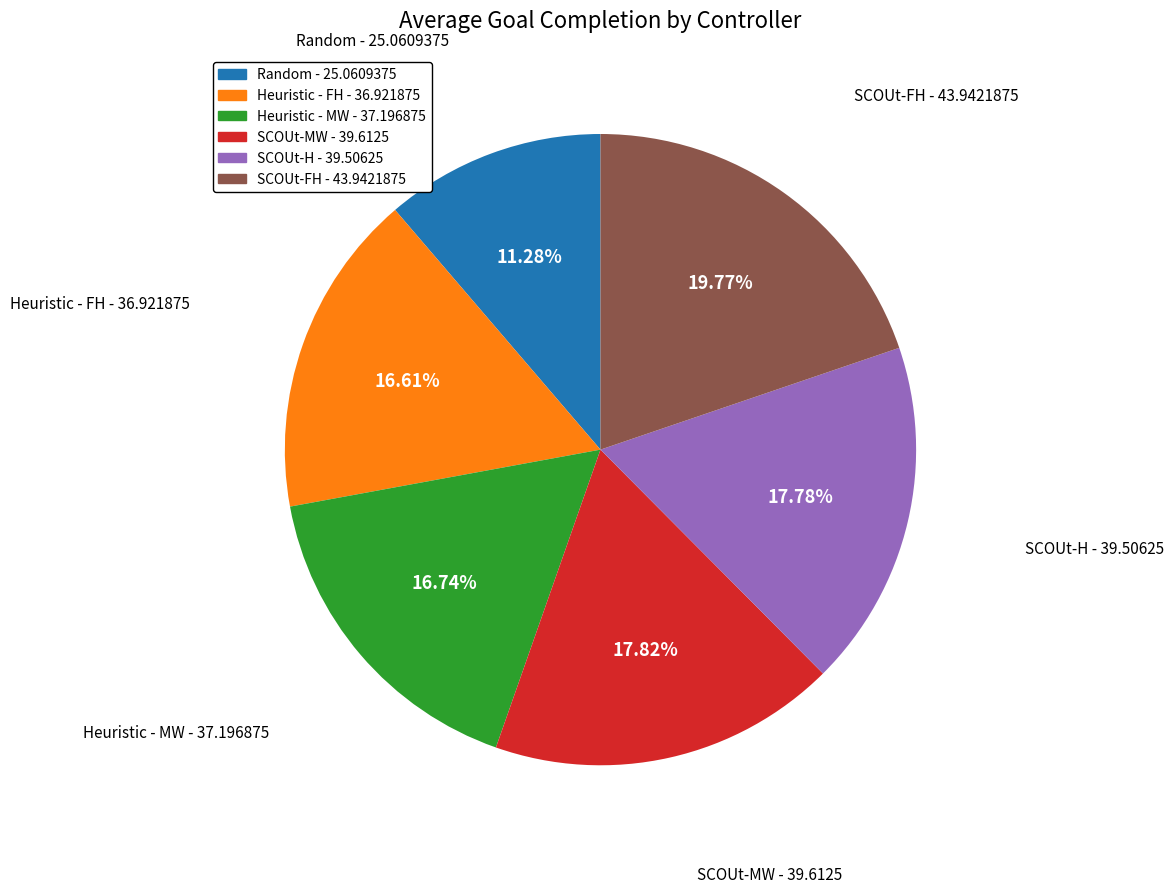

True or false: Heuristic - MW accounts for 23% of the total.

False